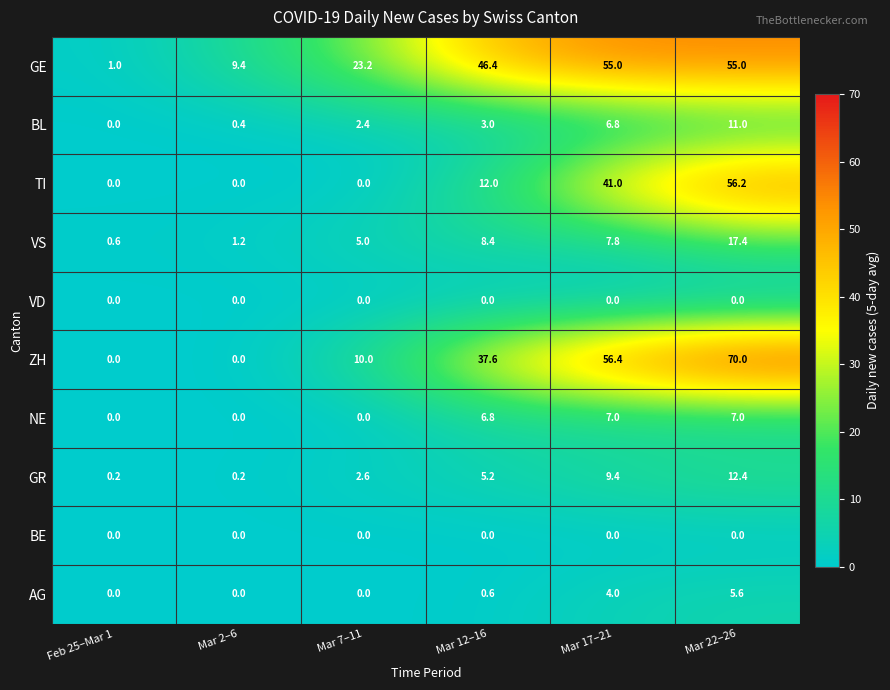

What is the approximate value of VS at Mar 17–21?

7.8